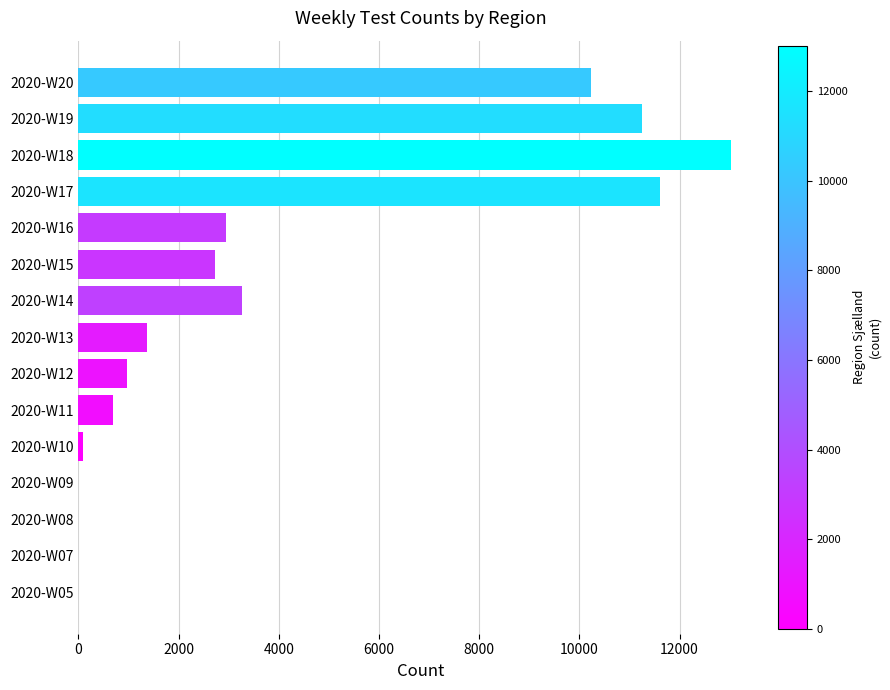

At which category does the chart reach its peak across all series?

2020-W18